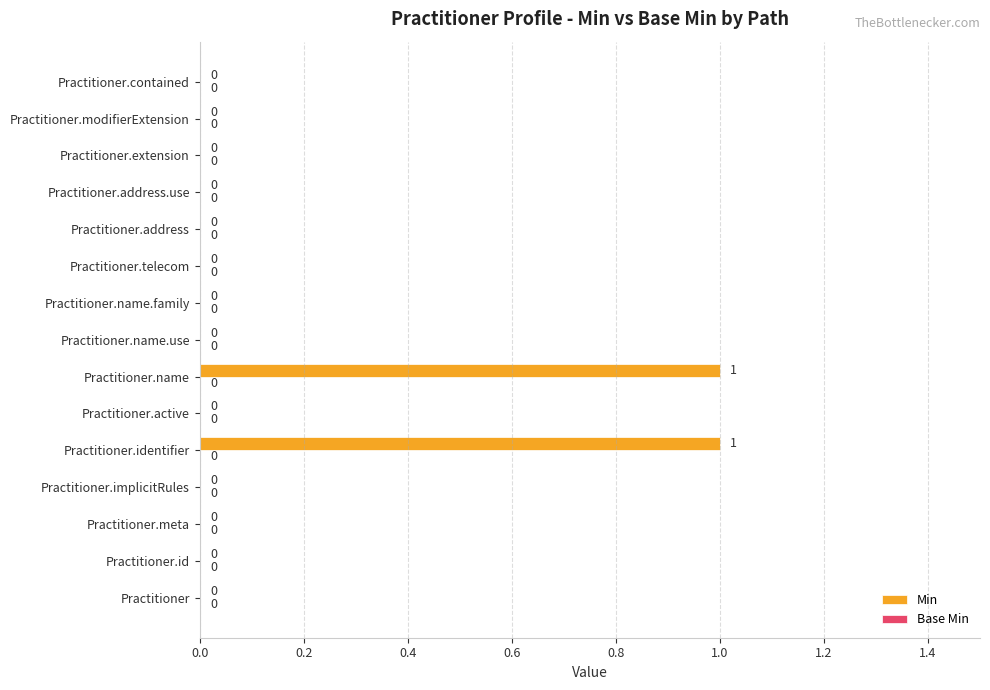

Is it true that the value at Practitioner.active is 1?

False